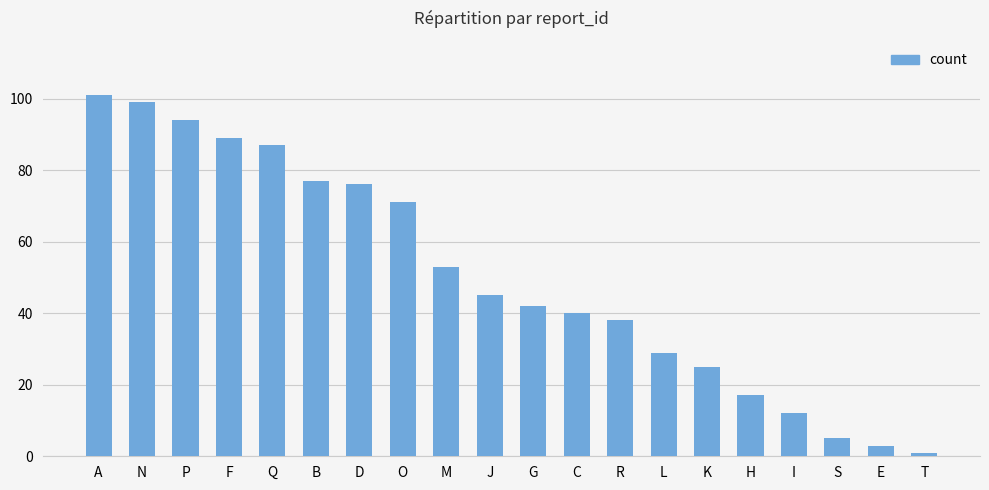

How many distinct data groups are displayed?

1